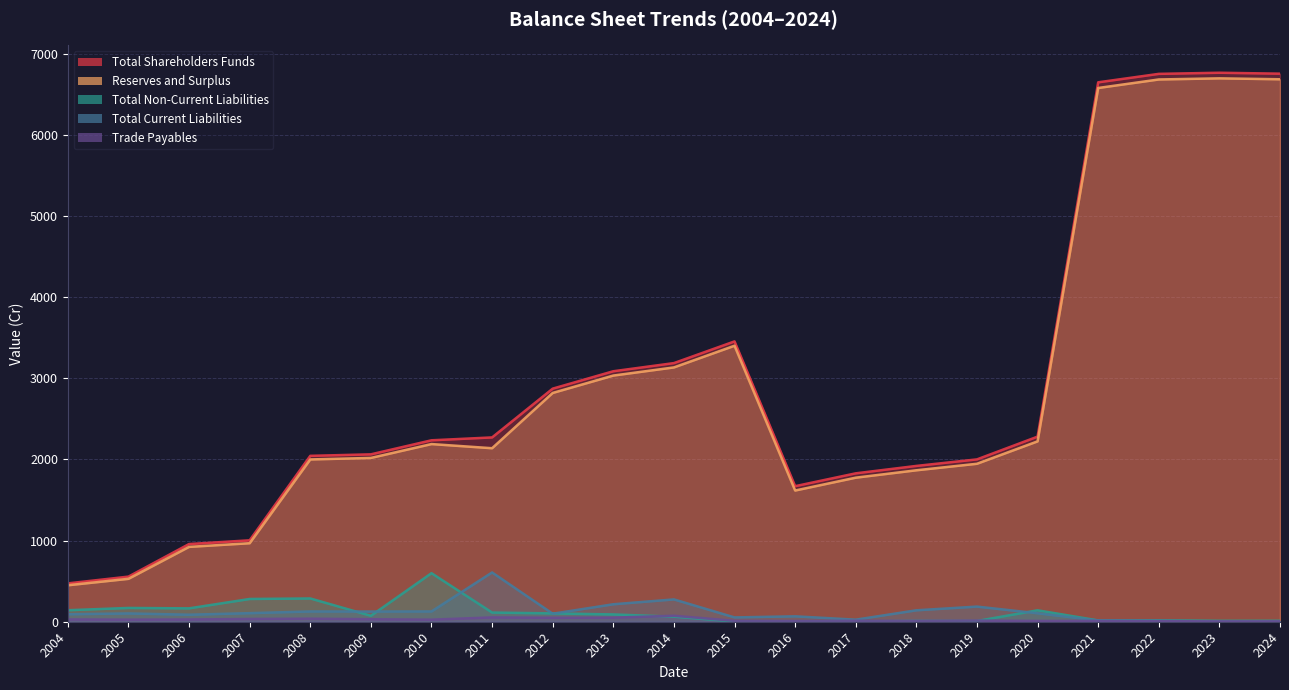

Which series has the largest range (max minus min)?

Total Shareholders Funds